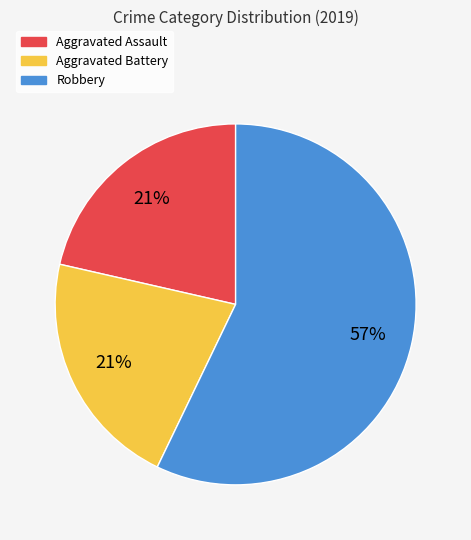

To the nearest percent, what percentage of the pie is Aggravated Assault?

21%